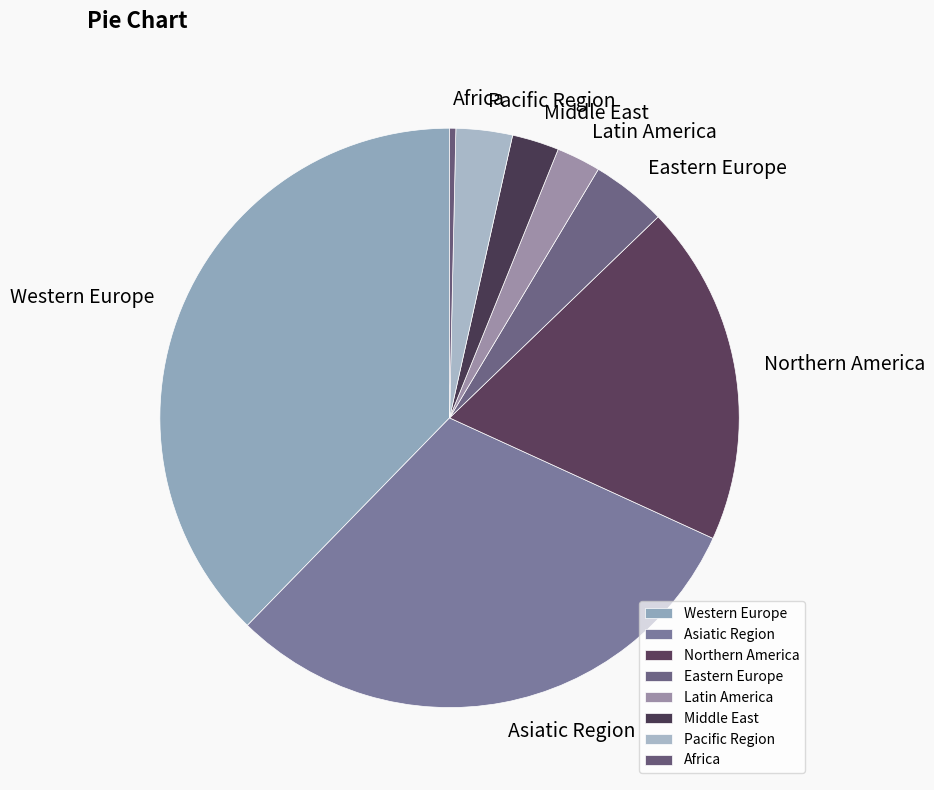

Is Latin America the majority of the pie?

No